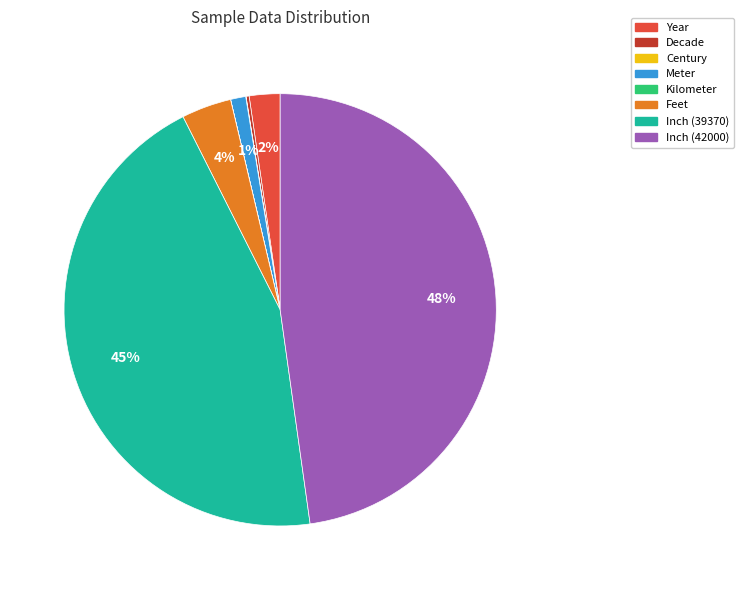

Does any single category account for the majority?

No